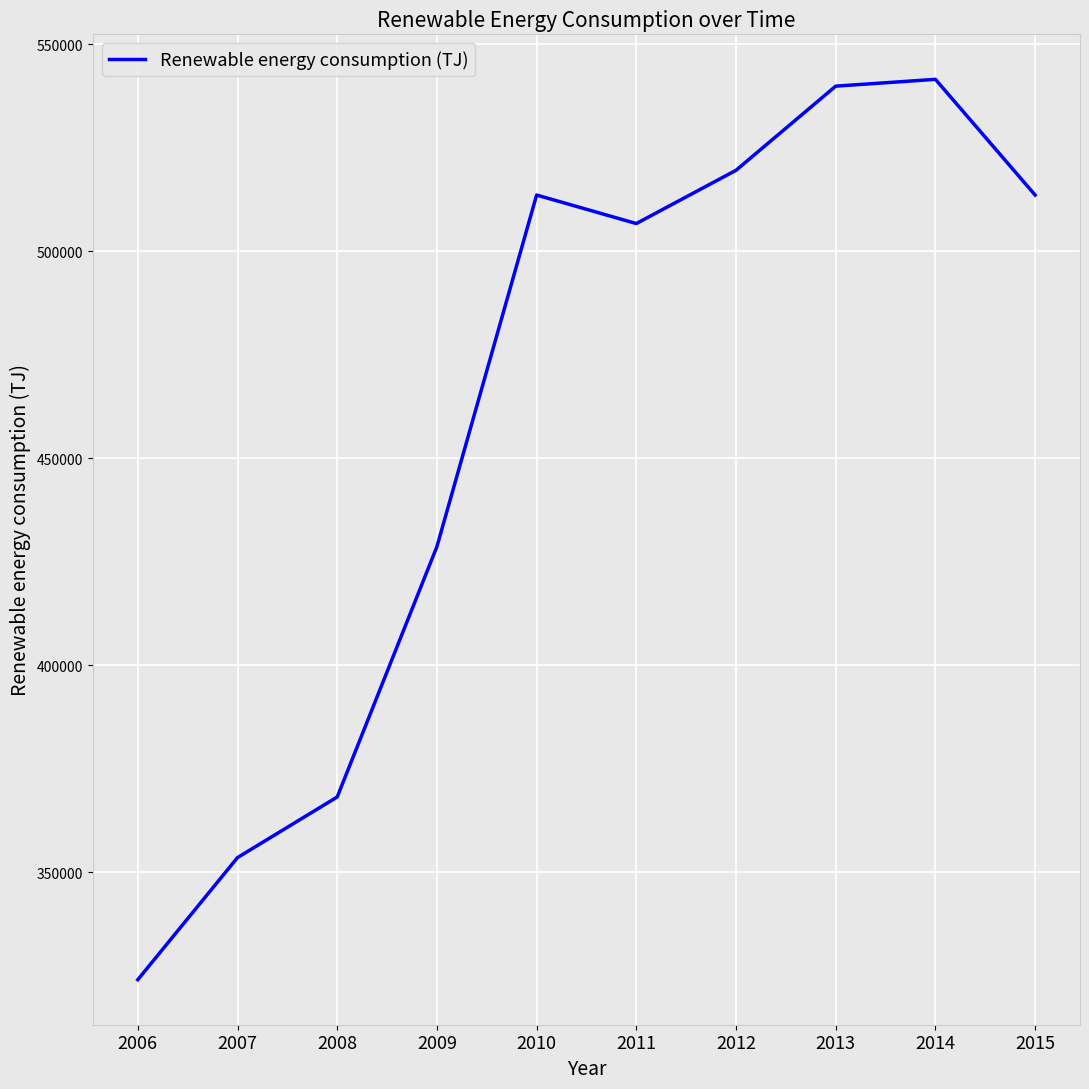

What is the approximate value at 2007?

353515.9